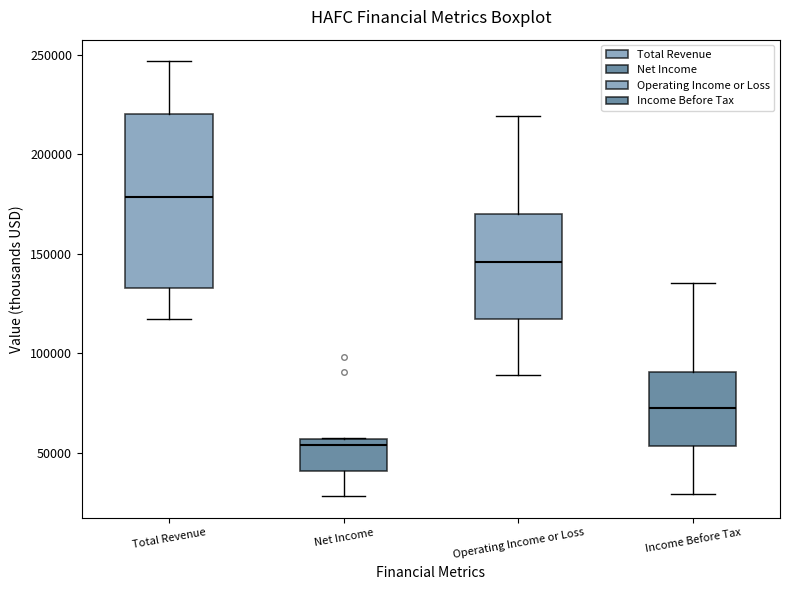

Comparing the boxes themselves (not the whiskers), which one is the tallest?

Total Revenue